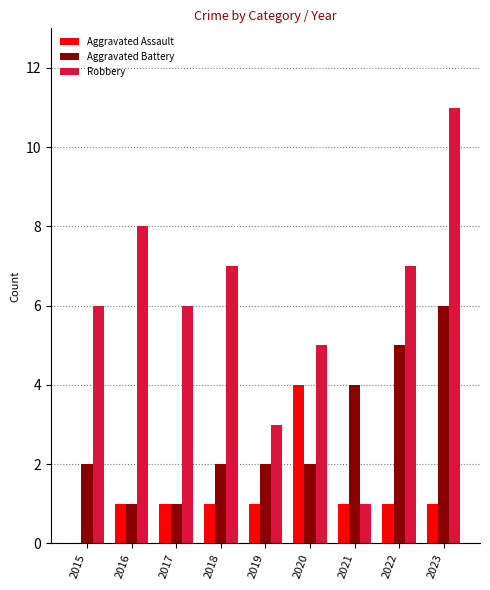

Which category has the highest value across all series?

2023